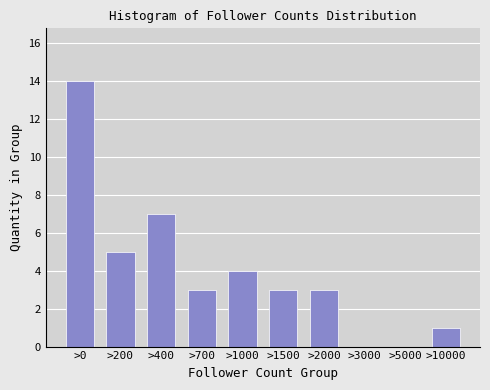

Reading right to left, extract all data points from this chart.

>10000=1	>5000=0	>3000=0	>2000=3	>1500=3	>1000=4	>700=3	>400=7	>200=5	>0=14